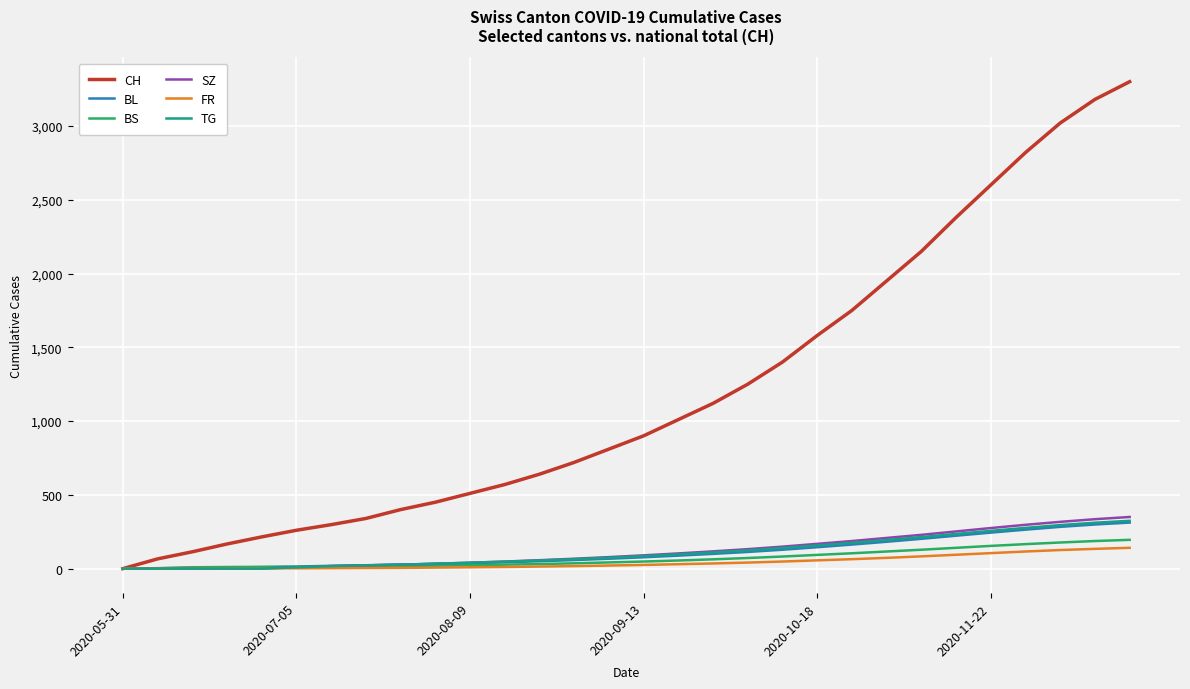

Which series has the largest range (max minus min)?

CH